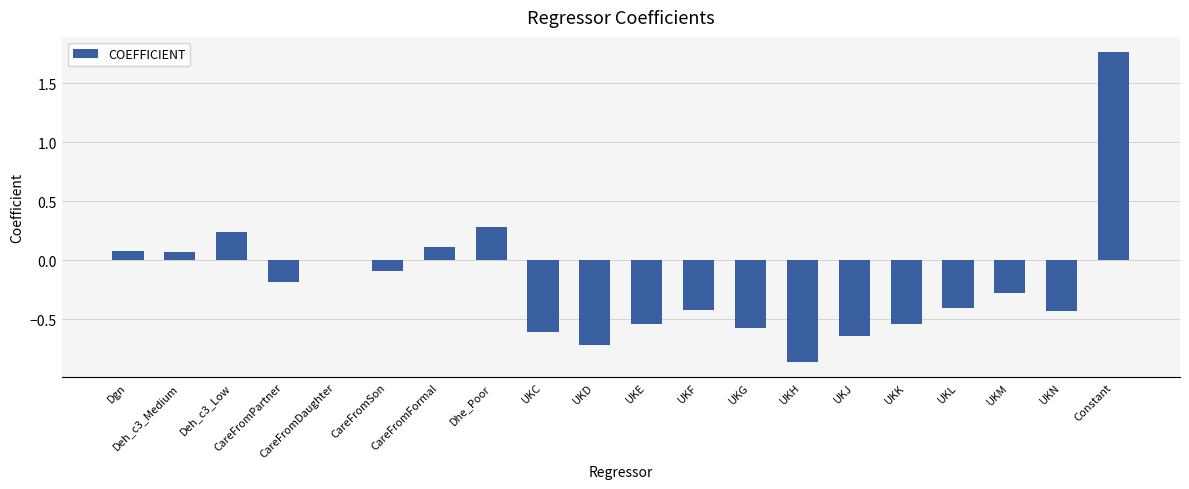

Count the number of data series in this chart.

1